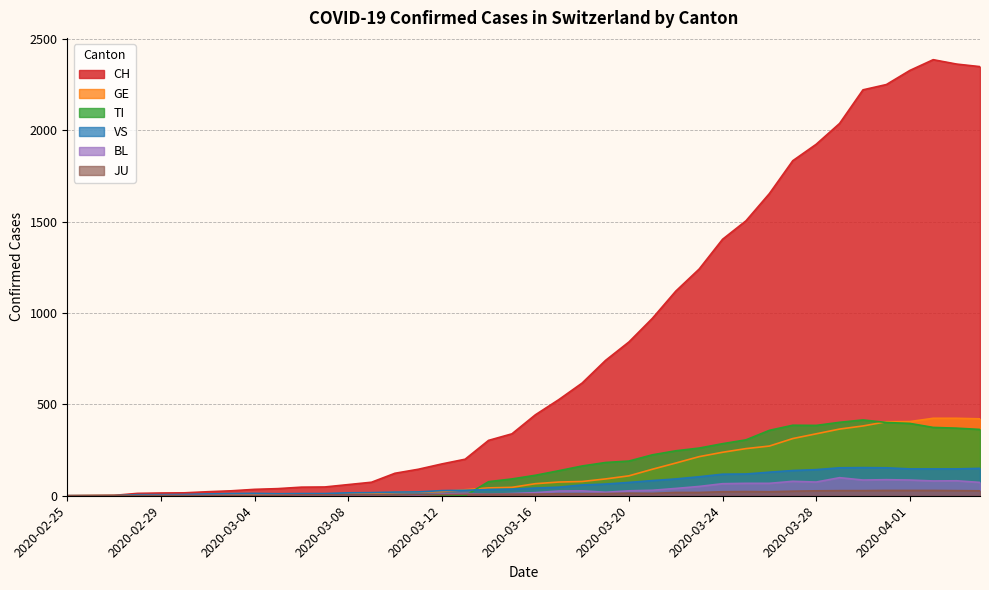

At how many categories does at least one series exceed 474?

19